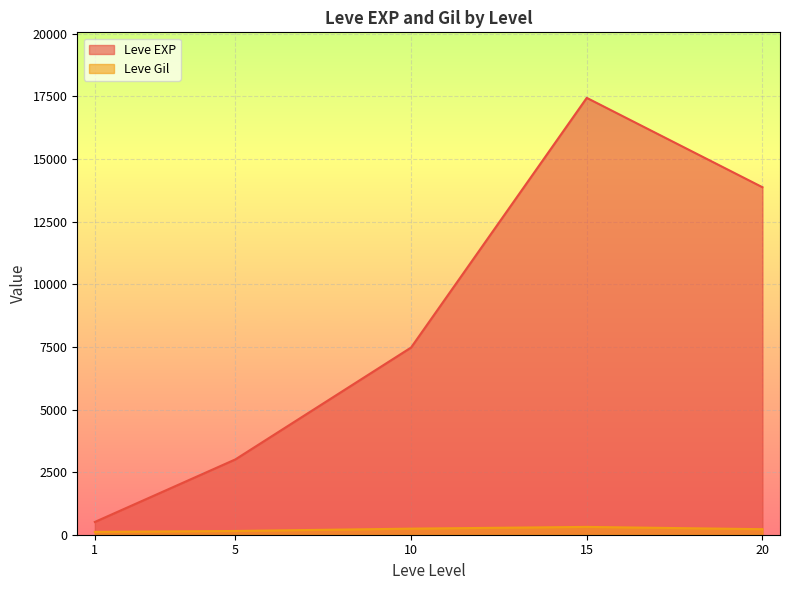

Between 5 and 10, which series saw the biggest shift?

Leve EXP